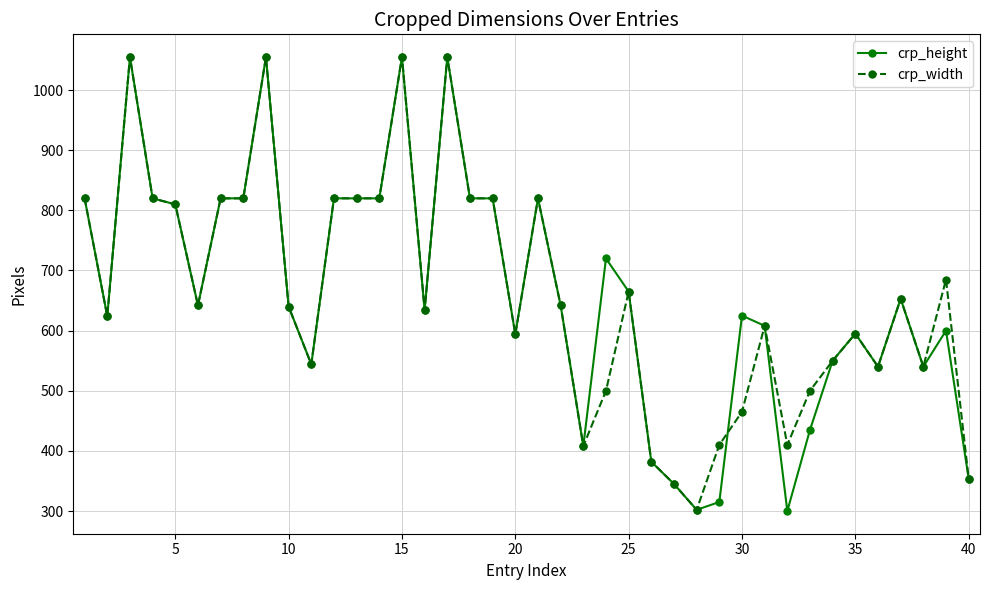

True or false: crp_height has more than 1 points higher than both neighbors.

True